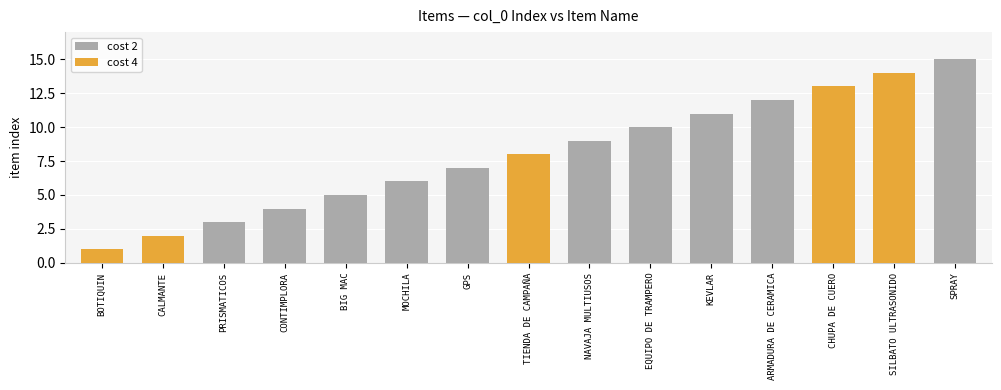

Is it true that the value at EQUIPO DE TRAMPERO is 16?

False